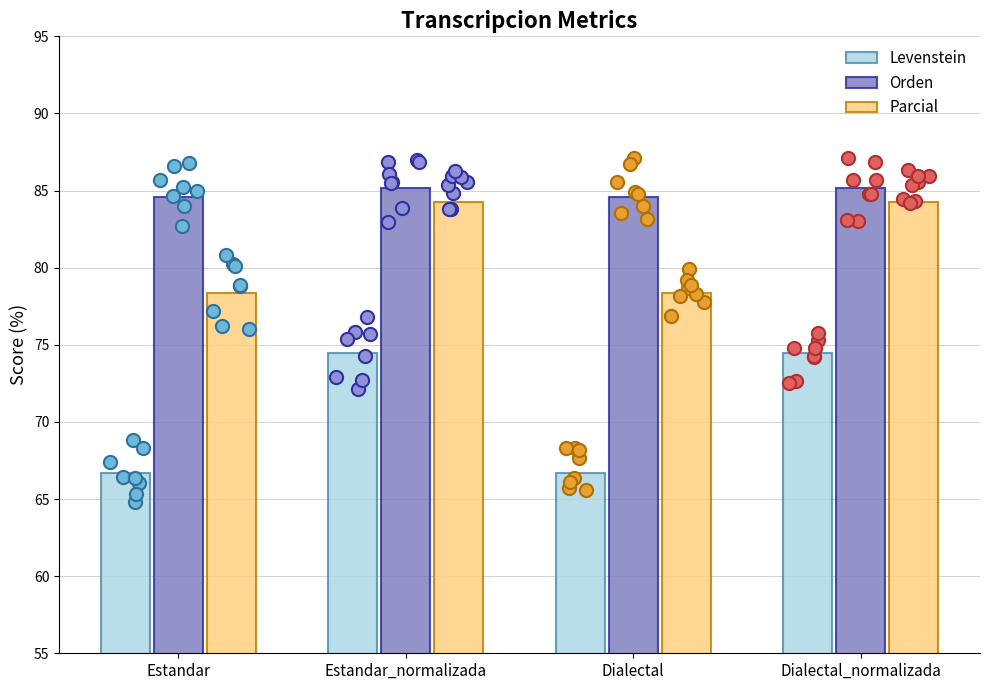

Is the value of Levenstein at Estandar_normalizada greater than the value of Parcial at Dialectal?

No